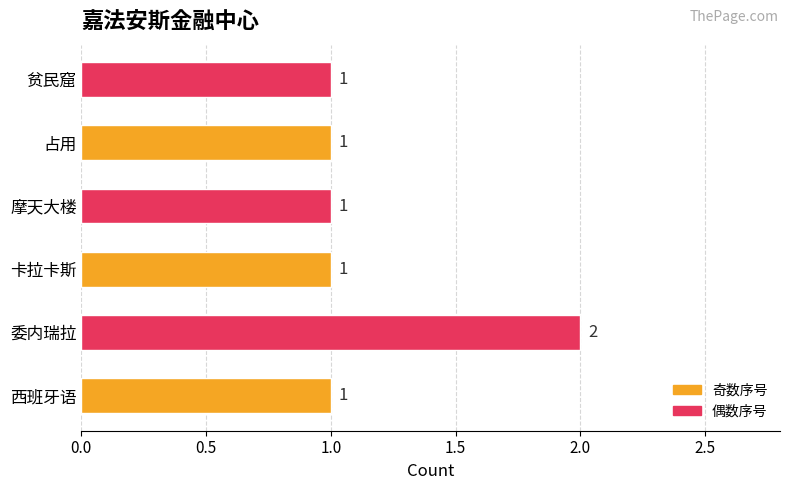

What is the greatest value displayed?

2